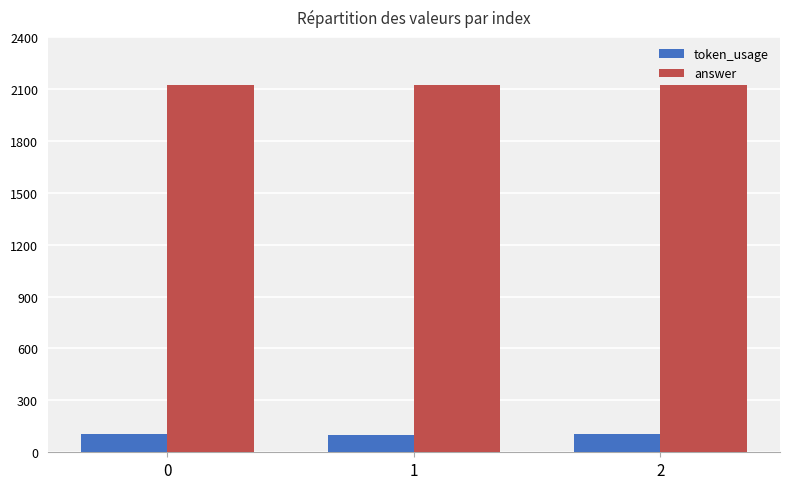

What is the difference between the highest and lowest values at 1?

2028